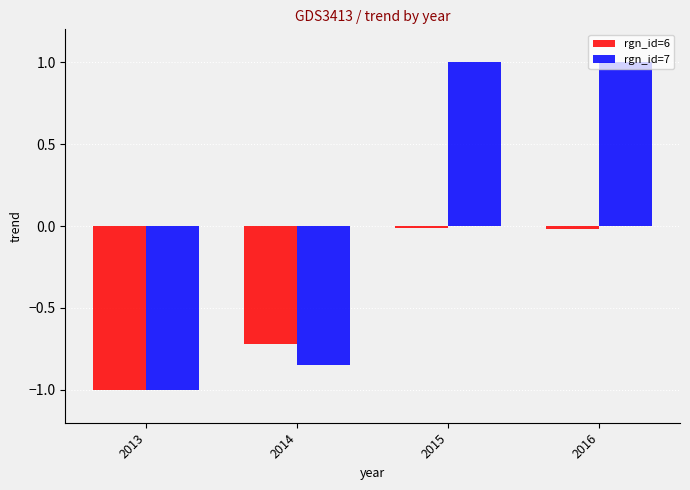

True or false: rgn_id=7 has a value of -1.3 at 2014.

False